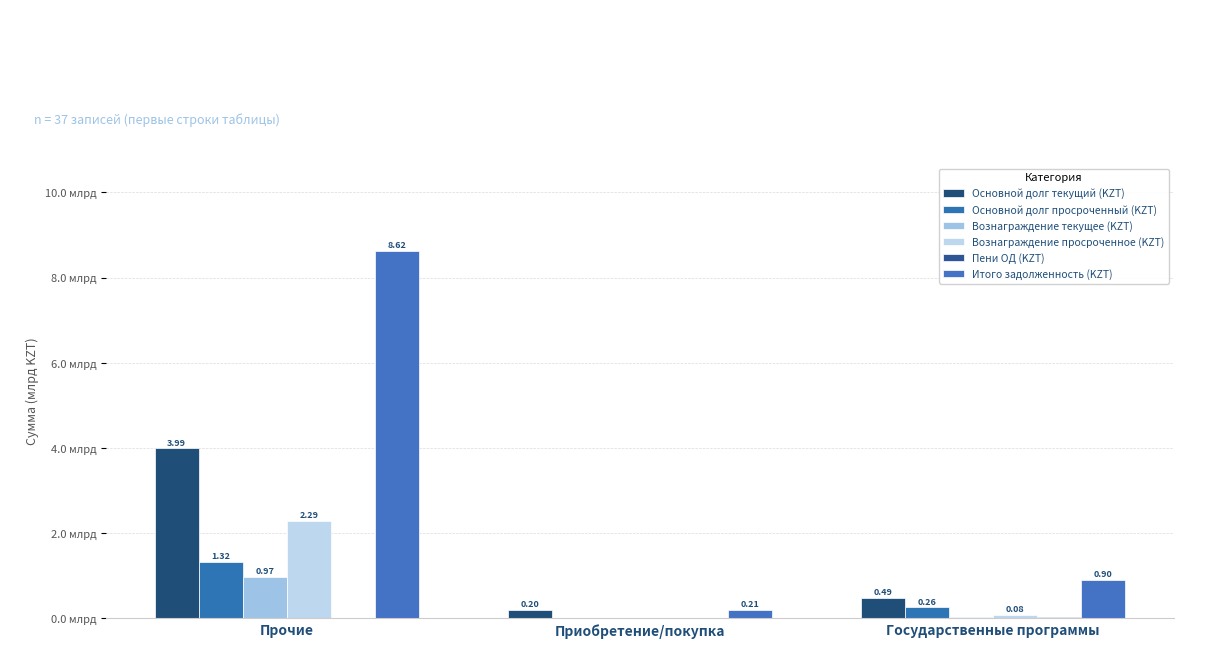

True or false: Вознаграждение текущее (KZT) has a value of 0.0 at Приобретение/покупка.

True